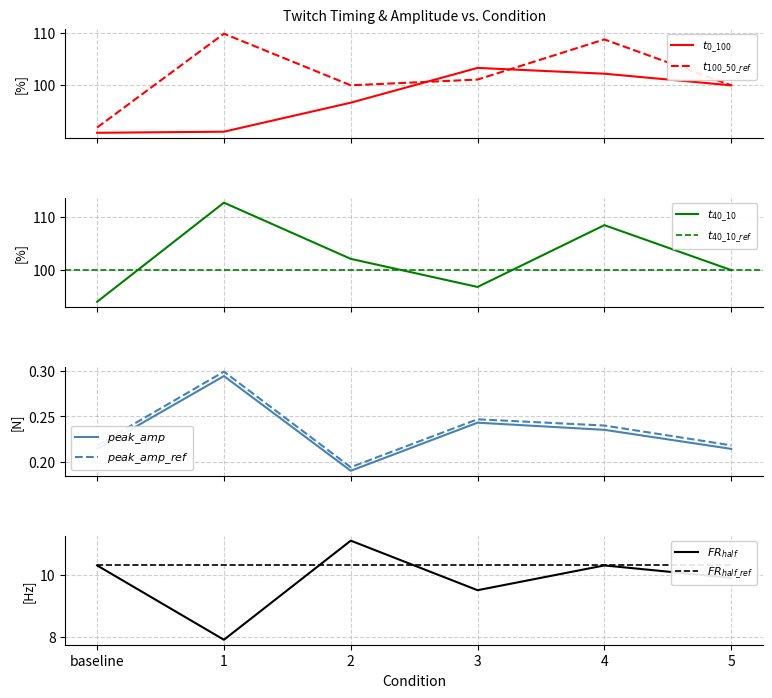

What is the difference between the maximum and minimum values in the peak_amp series?

0.1